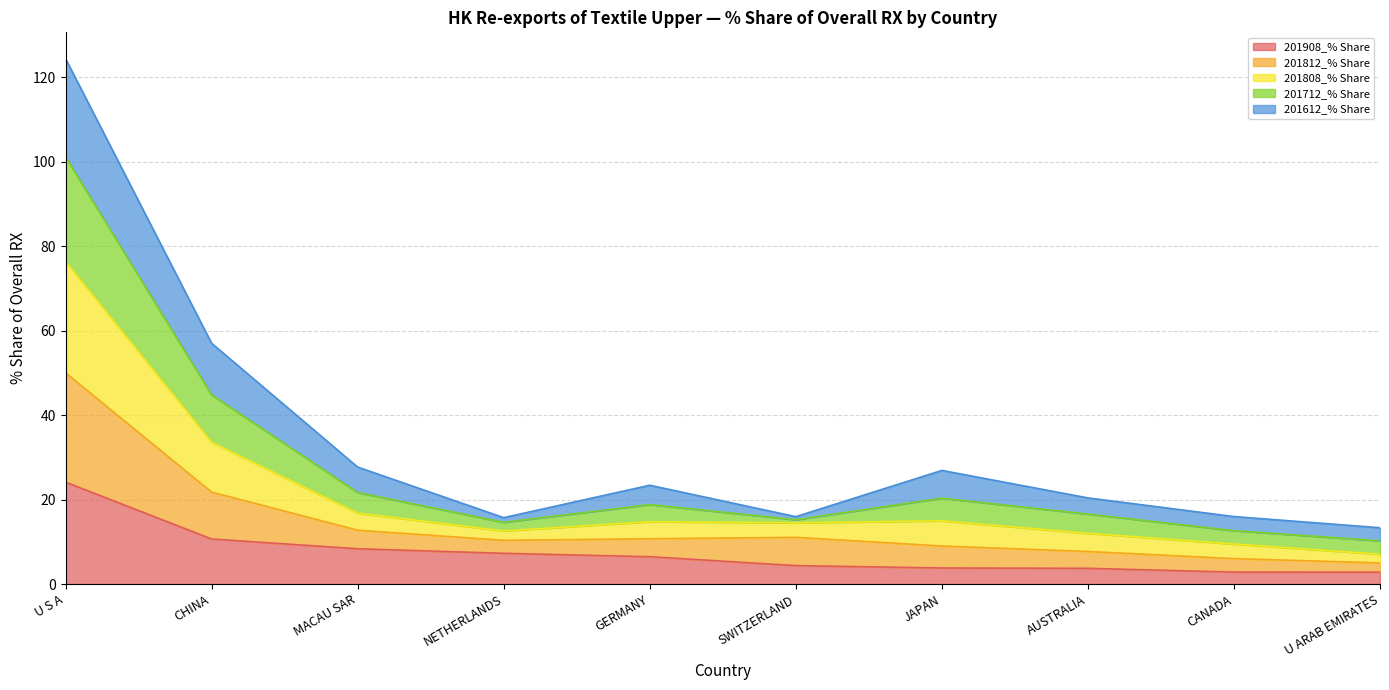

What is the minimum value for 201908_% Share?

2.8